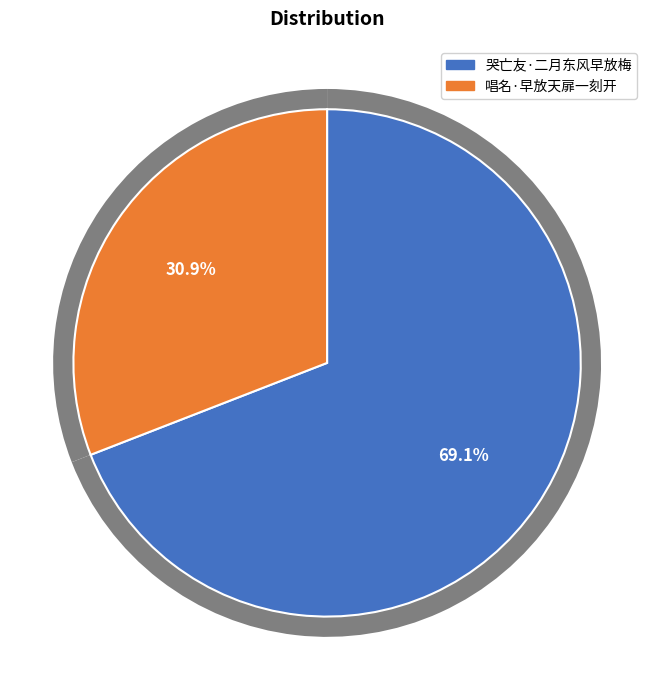

Approximately how many times larger is the value at 唱名·早放天扉一刻开 compared to 哭亡友·二月东风早放梅?

0.4